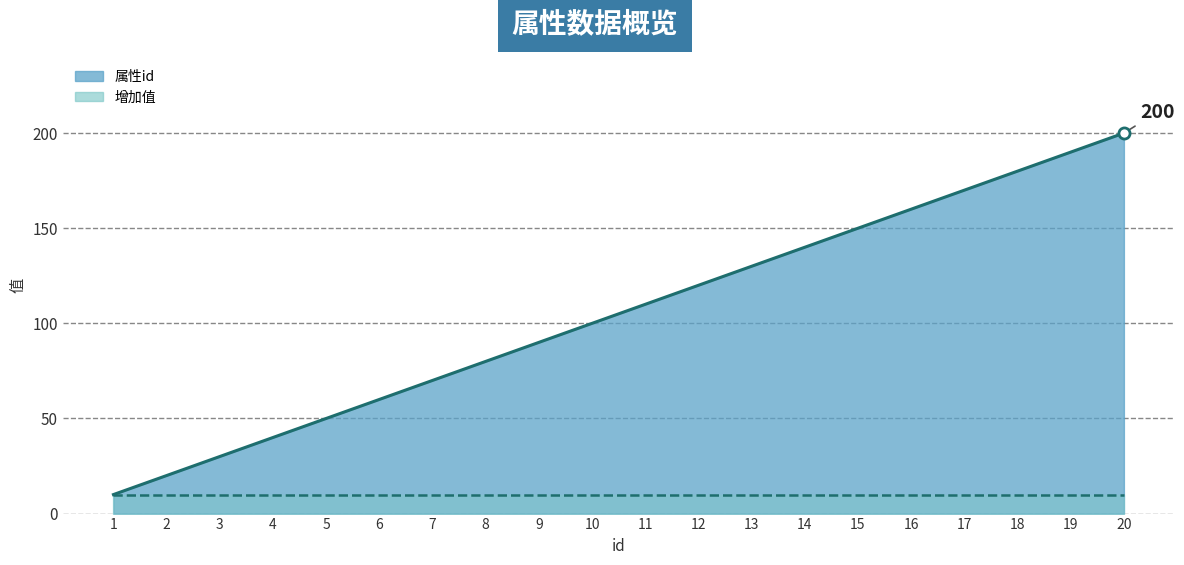

What is the change in value from 6 to 7?

+10